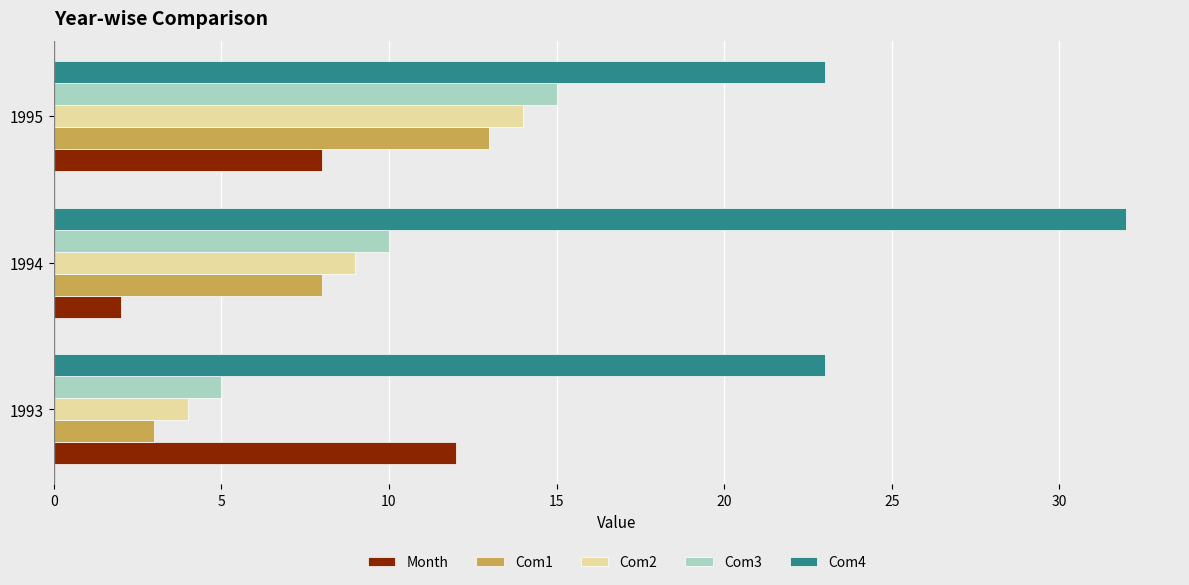

What is the average value of the Com2 series?

9